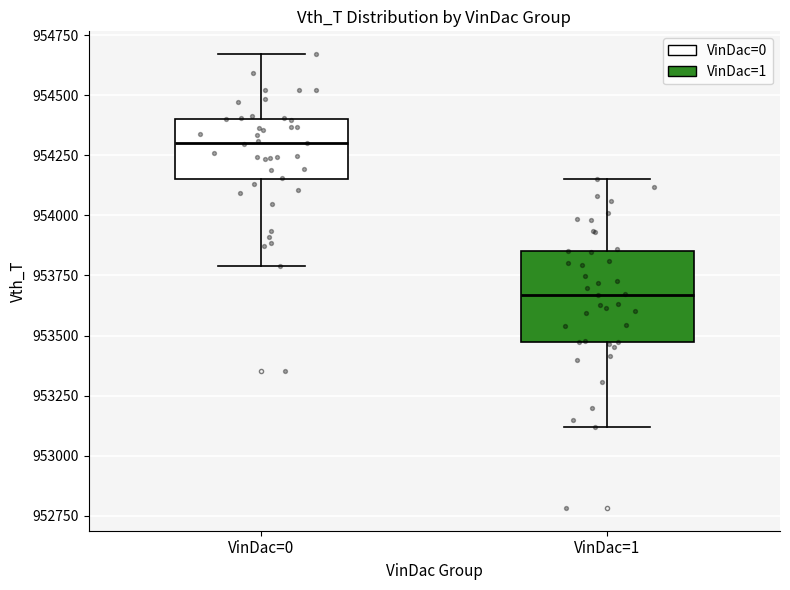

Which box has the lowest median line?

VinDac=1